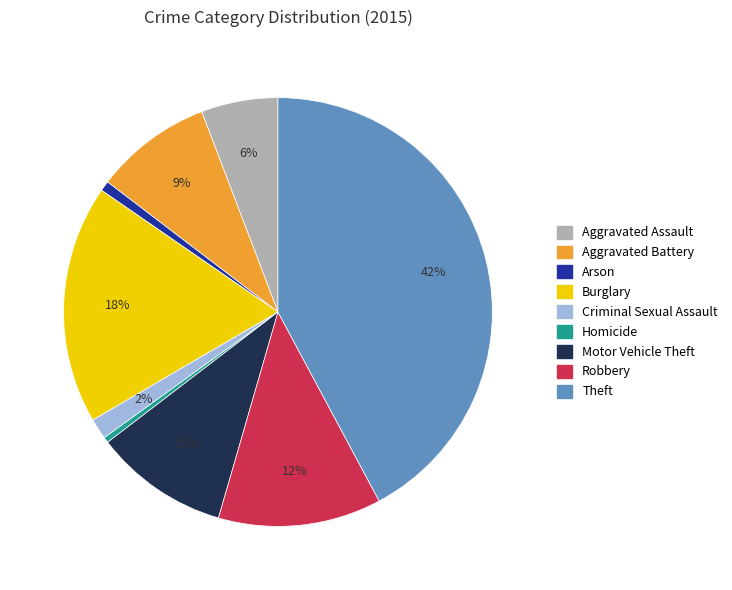

Is it true that Homicide is 0% of the pie?

True